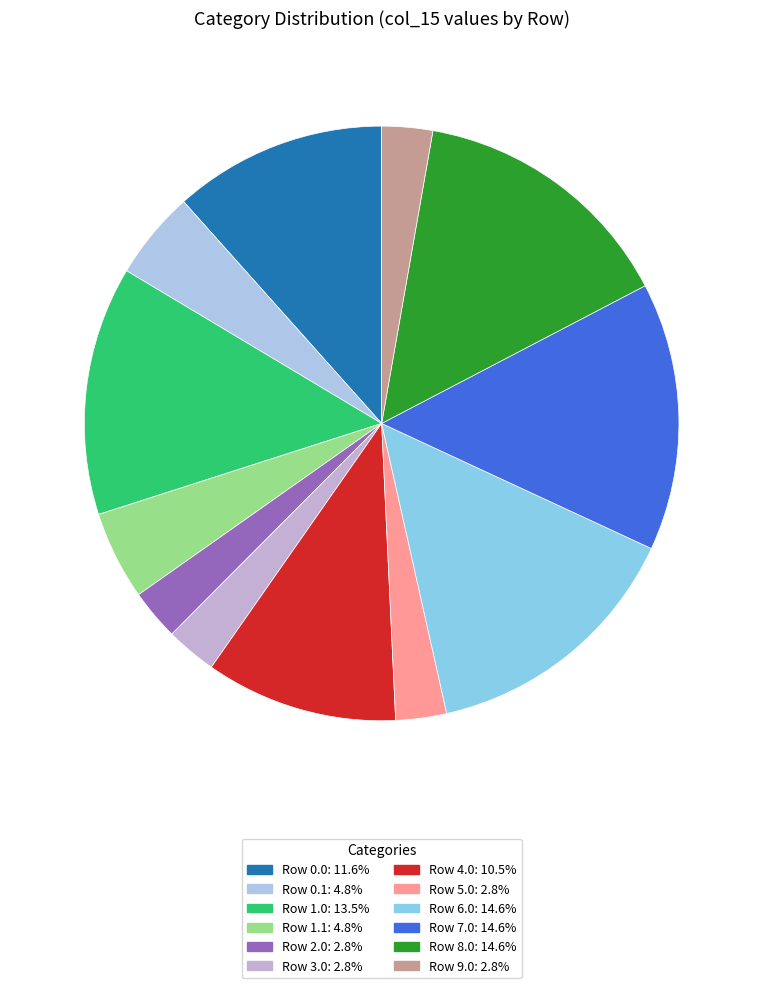

What is the largest slice in the pie chart?

Row 6.0